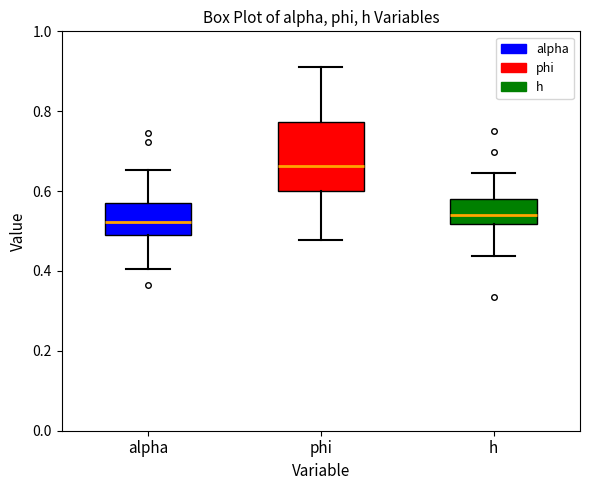

Where does the upper whisker of the box for alpha end on the y-axis? The values are not printed on the chart, so give them approximately, as read against the axis.

0.66